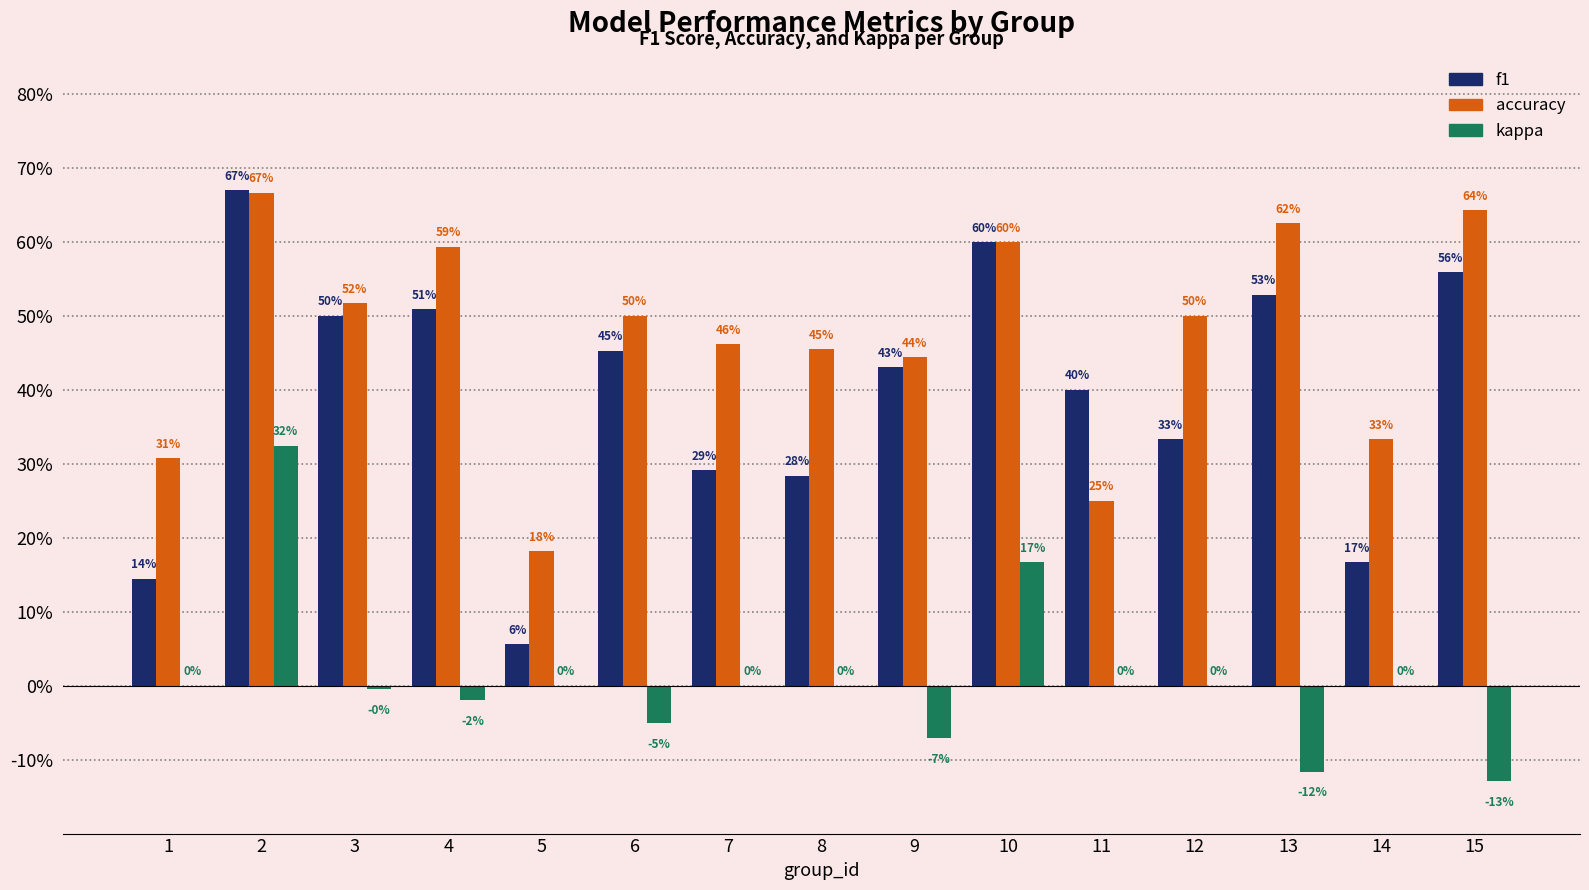

Are the bars horizontal?

No